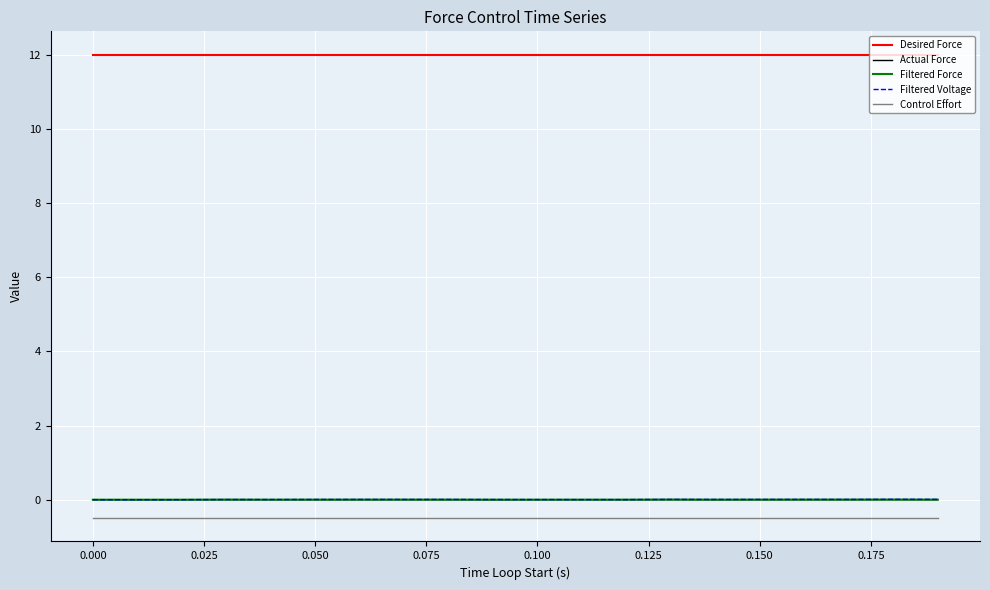

What is the greatest value displayed?

12.0